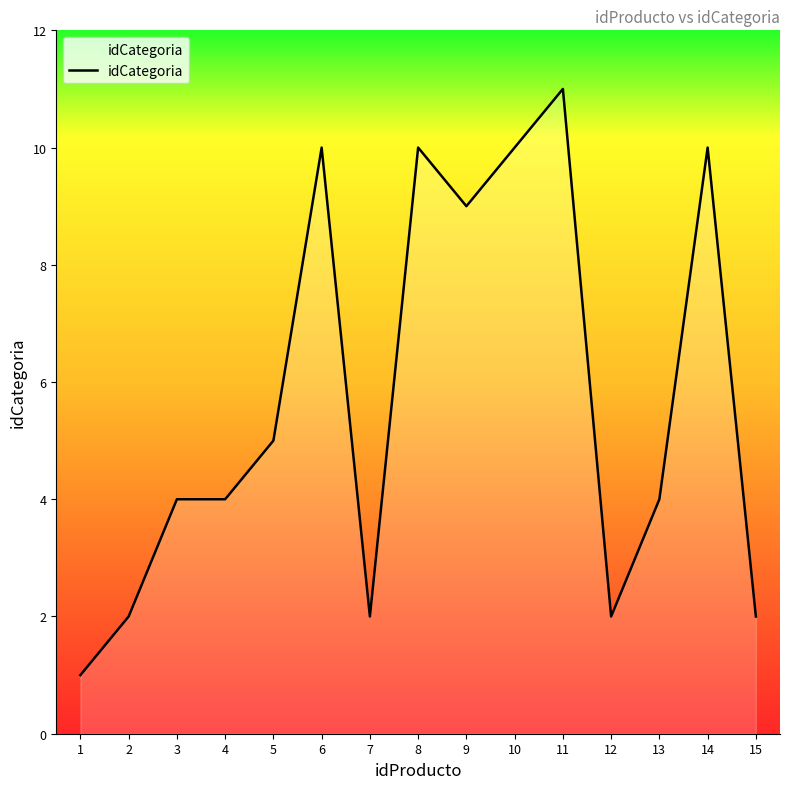

At which category does the chart reach its minimum across all series?

1